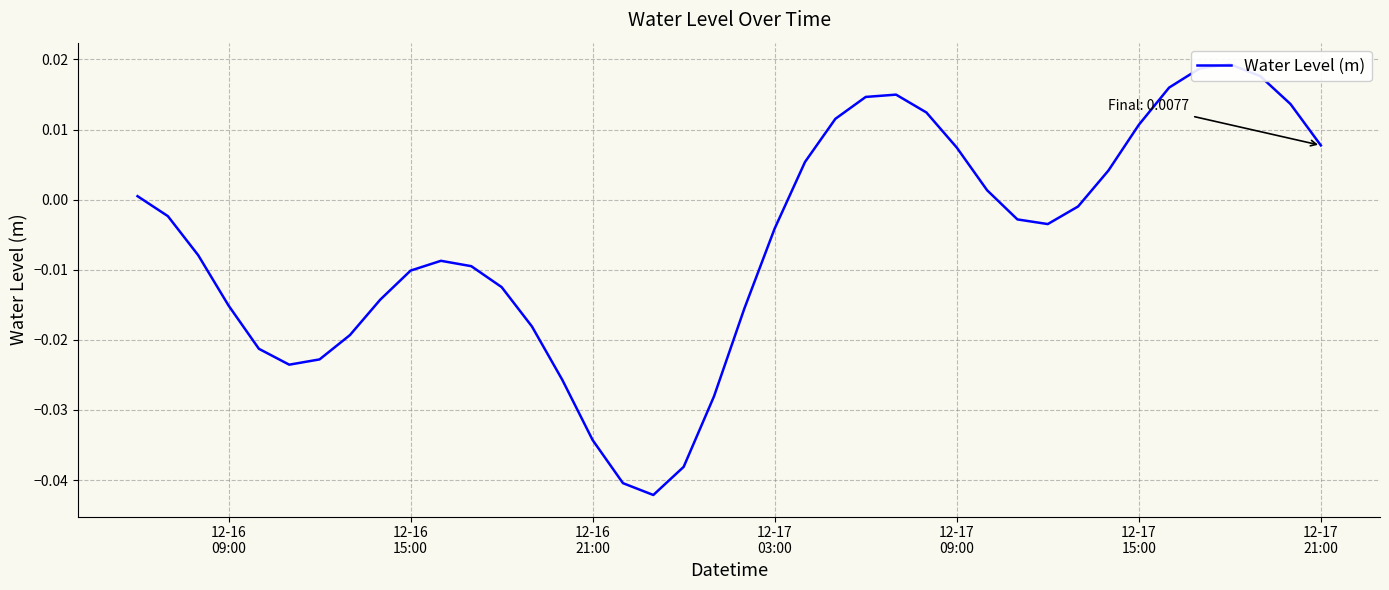

What is the difference between the maximum and minimum values?

0.1